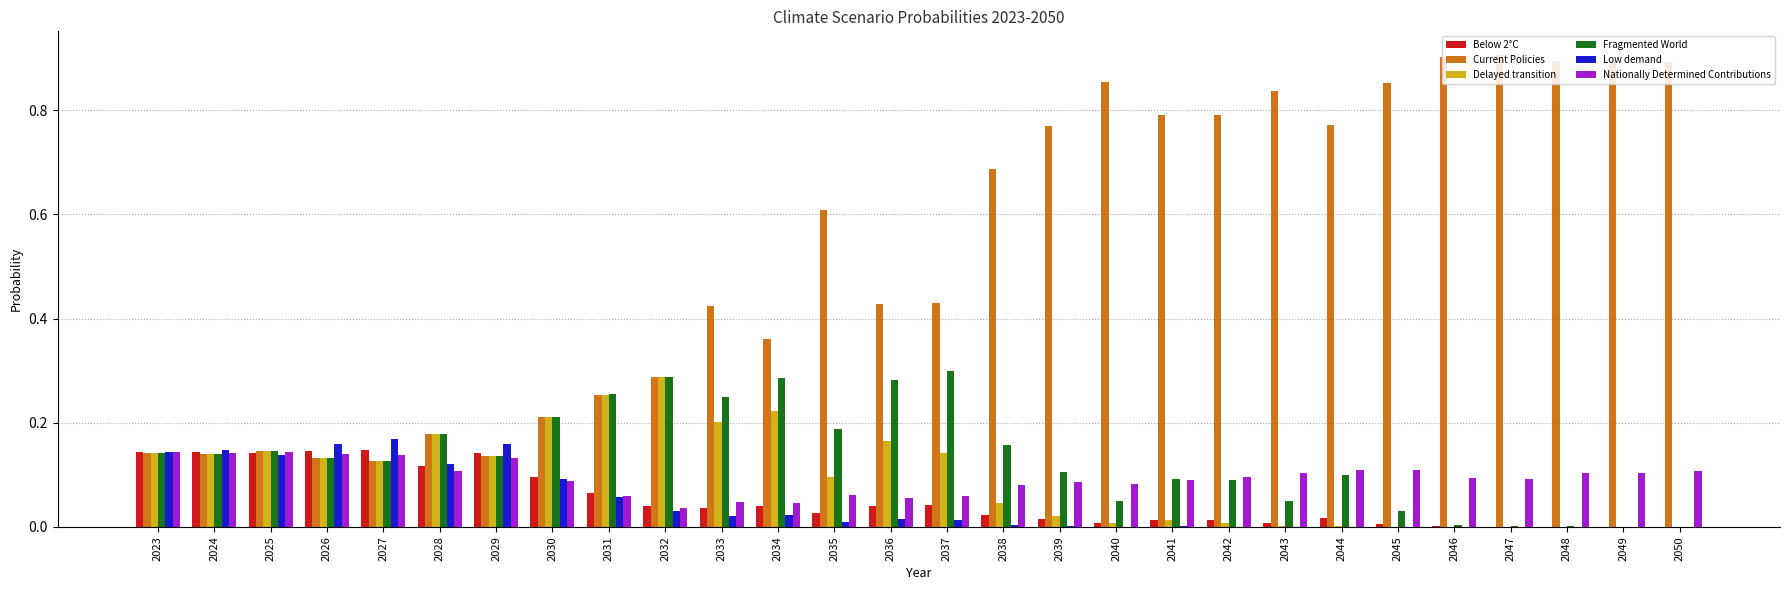

Where is Nationally Determined Contributions nearest to the value 0?

2032